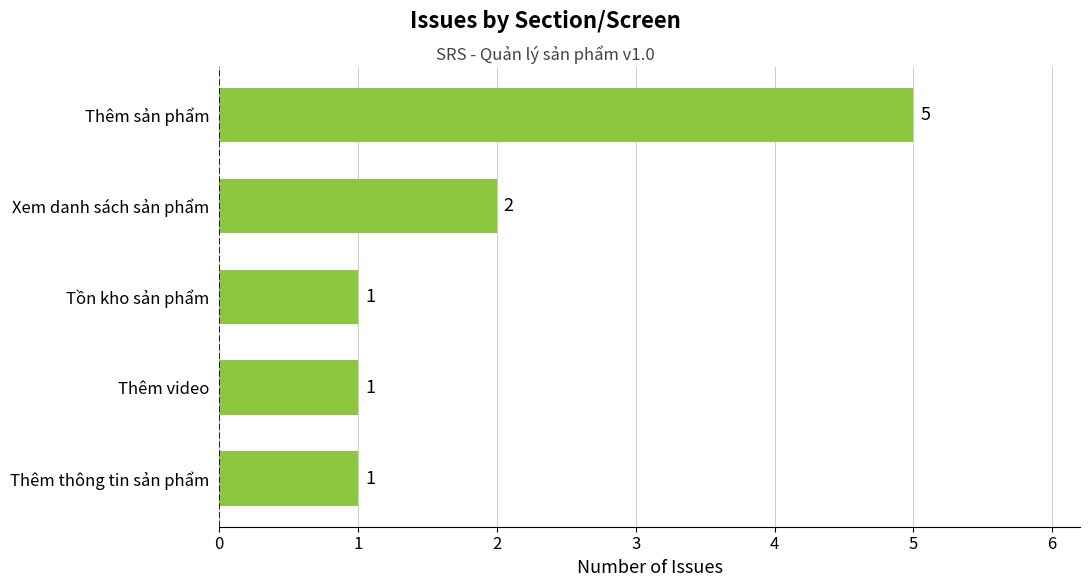

Is it true that the value at Thêm video is 0?

False